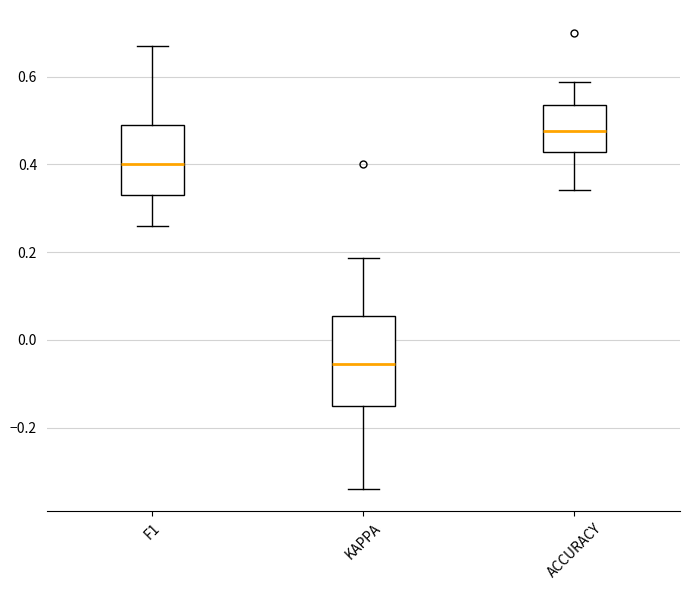

Reading left to right, read every box against the y-axis: the position of its median line, the range the box covers, and the ends of its whiskers. The values are not printed on the chart, so give them approximately, as read against the axis.

F1: median 0.40, box 0.34 to 0.50, whiskers 0.26 to 0.68
KAPPA: median -0.06, box -0.16 to 0.06, whiskers -0.34 to 0.18
ACCURACY: median 0.48, box 0.42 to 0.54, whiskers 0.34 to 0.58